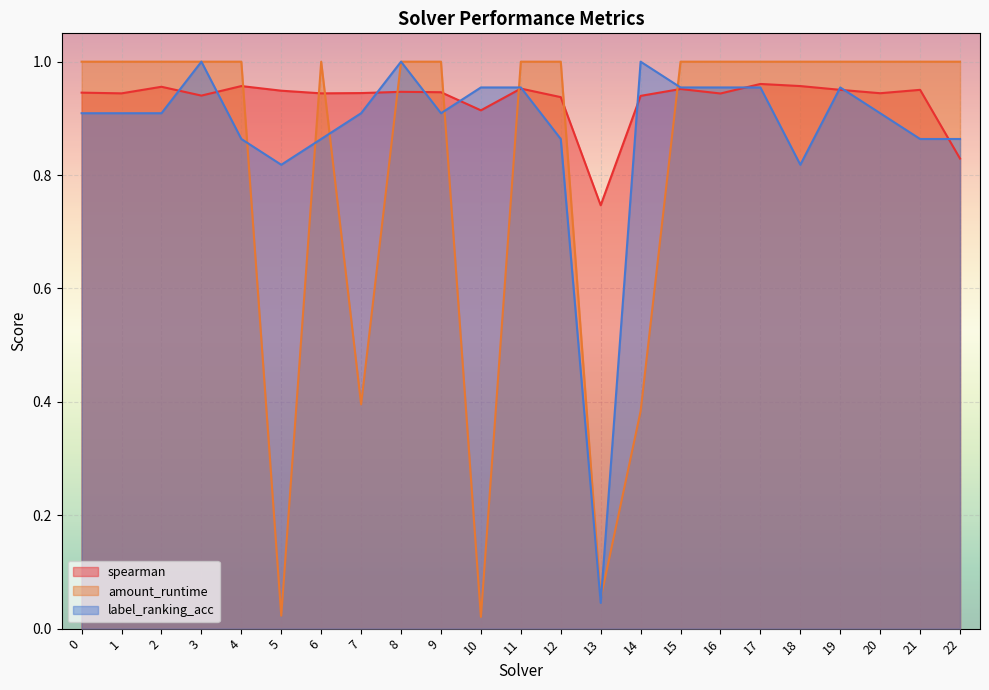

The amount_runtime series shows 1.0 at 6. True or false?

True